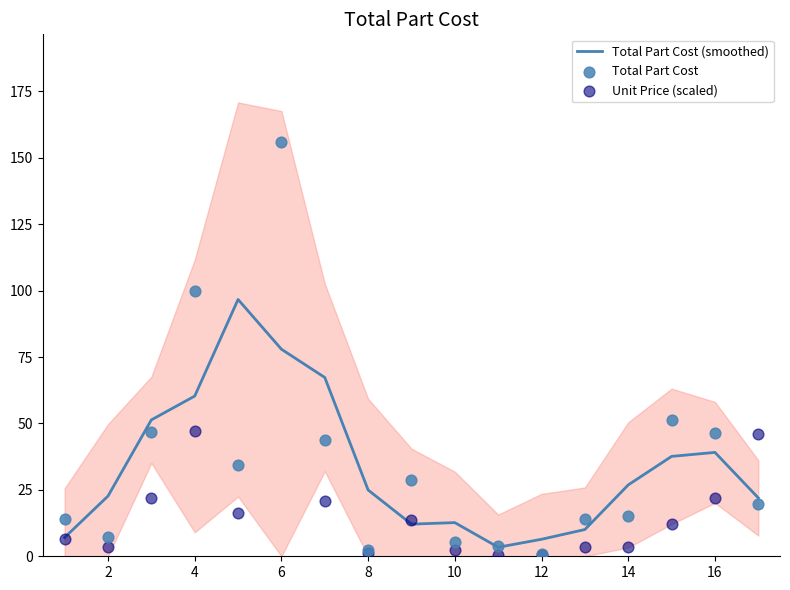

Is it true that Total Part Cost (smoothed) equals 77.9 at 6?

True